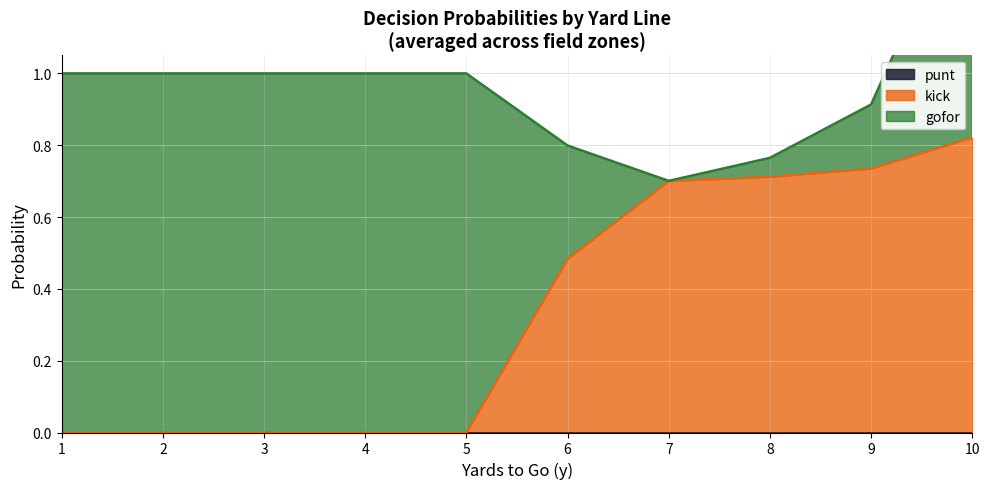

True or false: punt has more than 0 points higher than both neighbors.

False